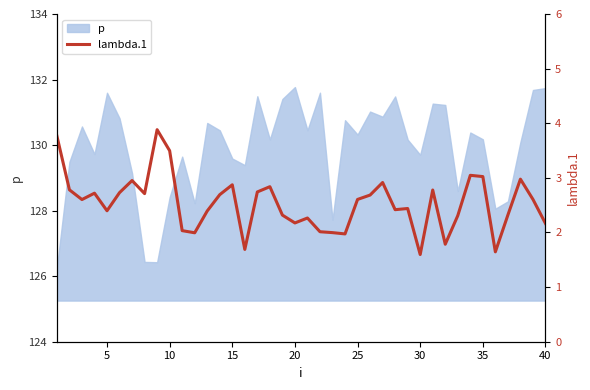

The value of p at 5 is 131.6. True or false?

True